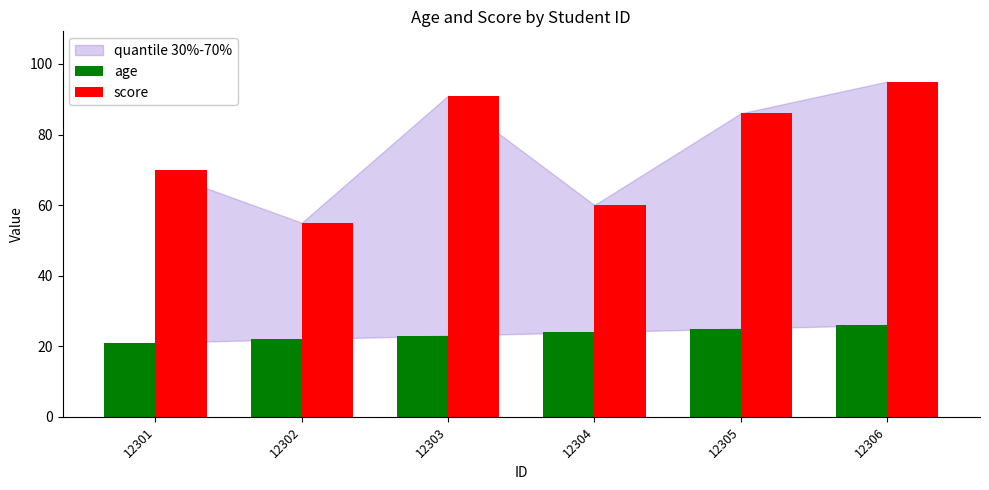

Are the bars horizontal?

No